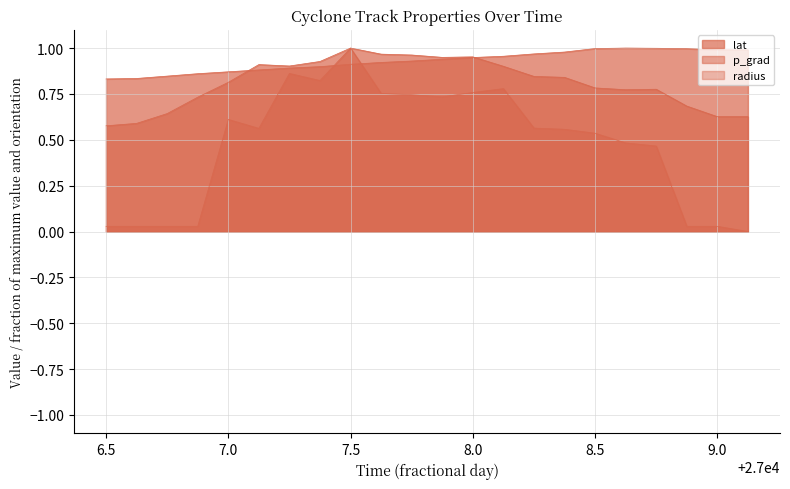

Is the value of lat at 27006.75 greater than the value of radius at 27008.375?

Yes